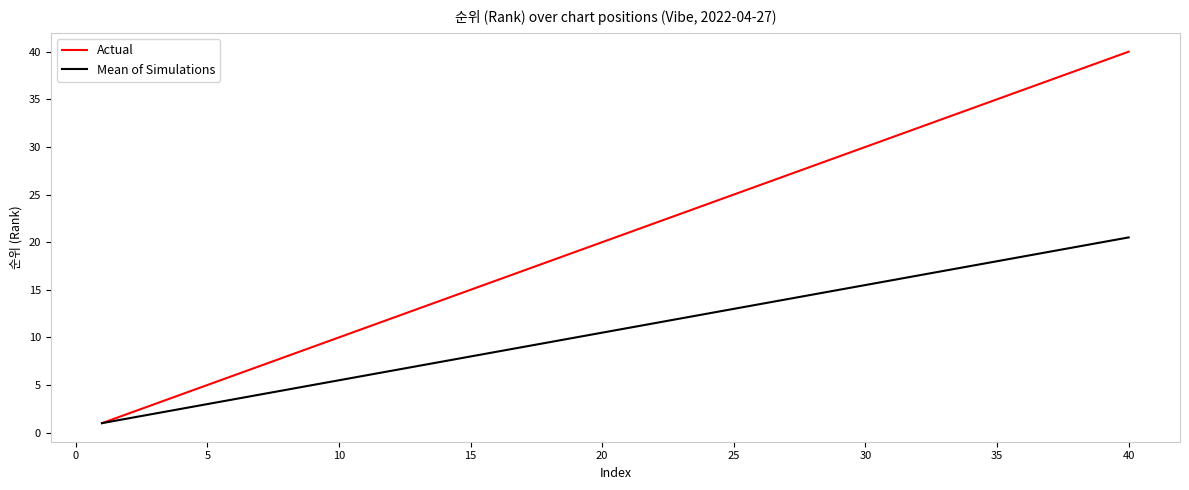

What is the maximum value shown in the chart?

40.0